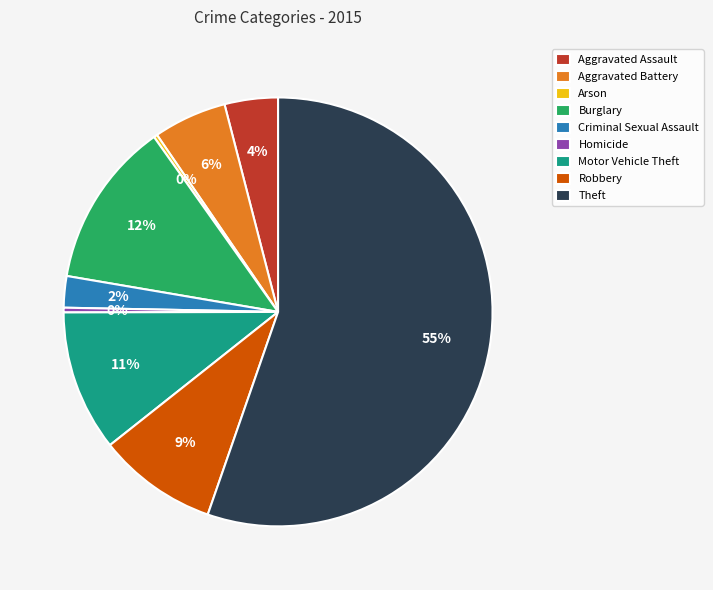

To the nearest percent, what portion does Criminal Sexual Assault represent?

2%